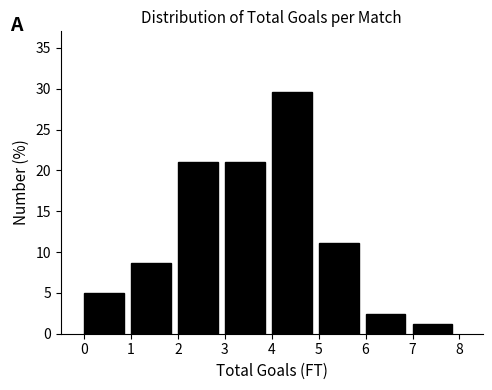

Reading left to right, list every bar in this chart as the range it spans on the x-axis followed by its height. The values are not printed on the chart, so give them approximately, as read against the axis.

0 to 1: 5.0
1 to 2: 8.5
2 to 3: 21.0
3 to 4: 21.0
4 to 5: 29.5
5 to 6: 11.0
6 to 7: 2.5
7 to 8: 1.0